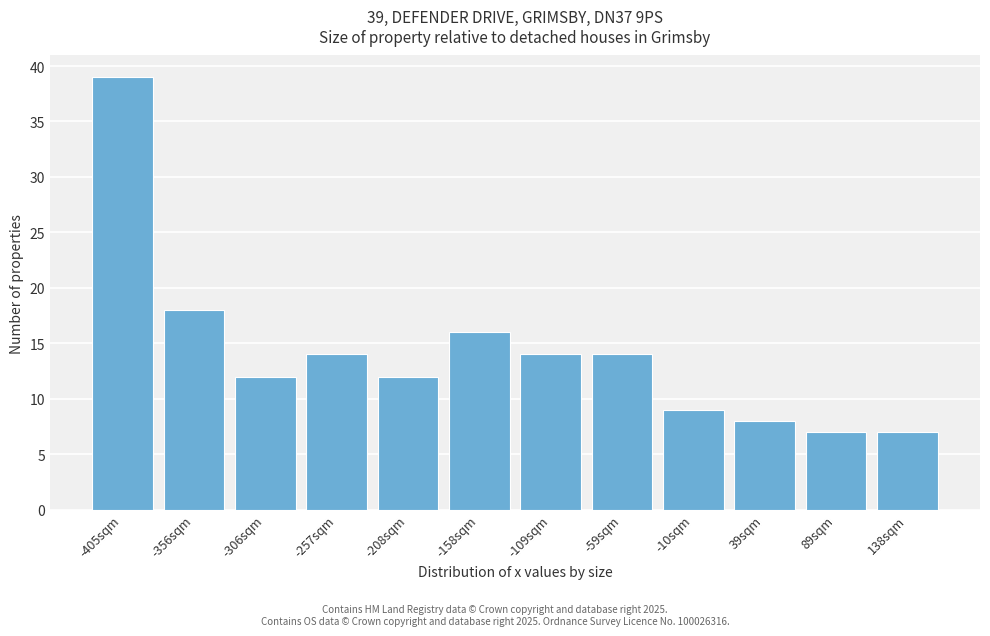

Reading right to left, transcribe all the data shown in this chart.

7	7	8	9	14	14	16	12	14	12	18	39